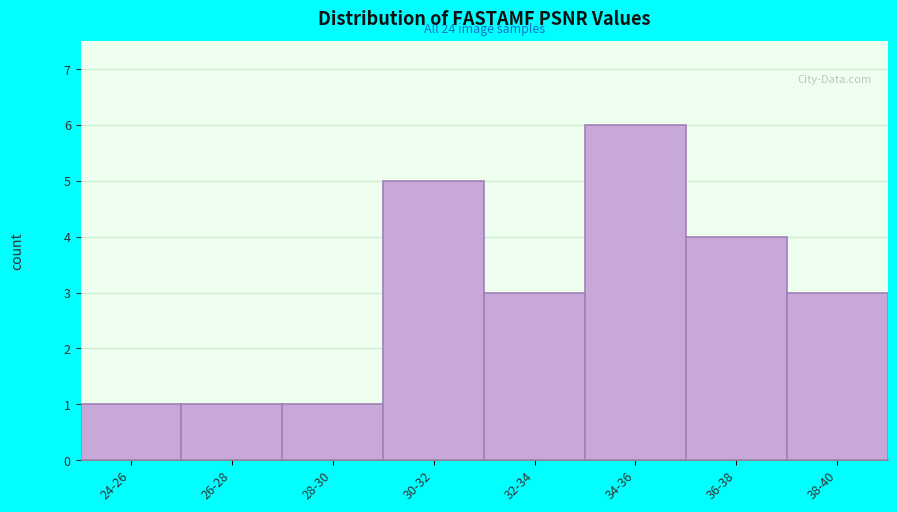

Reading right to left, list all the values displayed in this chart.

3	4	6	3	5	1	1	1